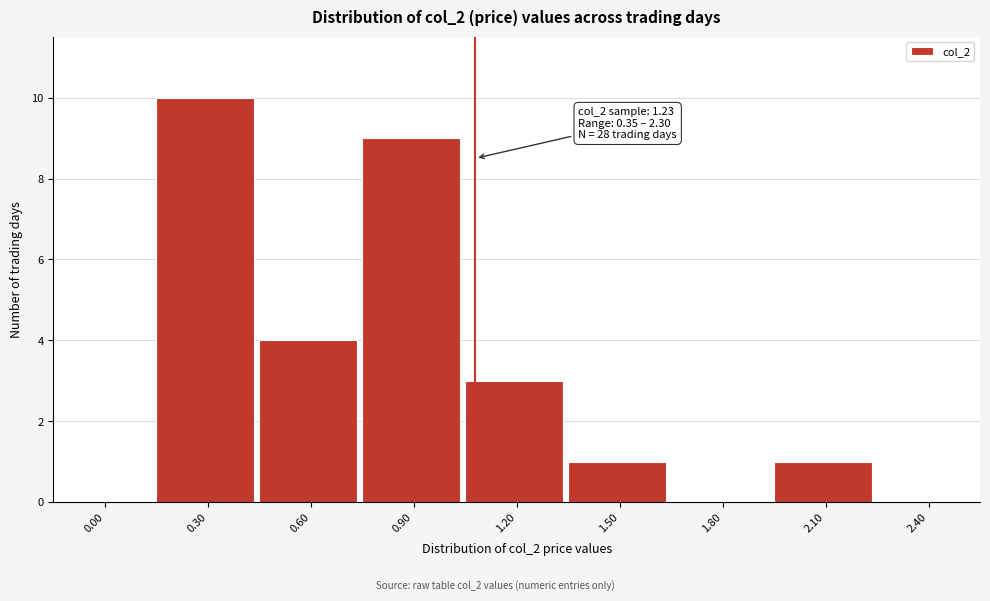

Reading right to left, transcribe all the data shown in this chart.

2.40=0	2.10=1	1.80=0	1.50=1	1.20=3	0.90=9	0.60=4	0.30=10	0.00=0